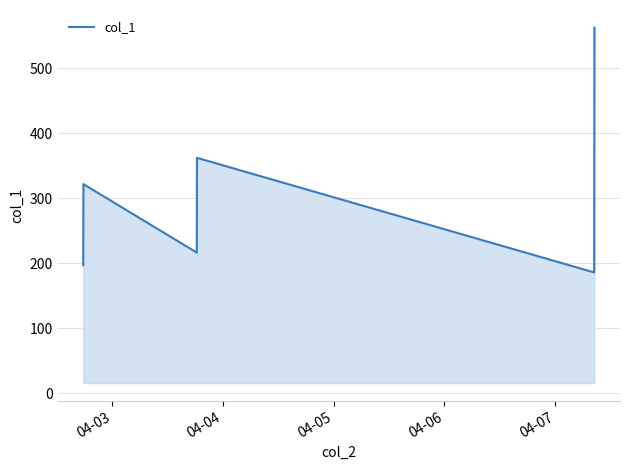

What is the average value?

307.5